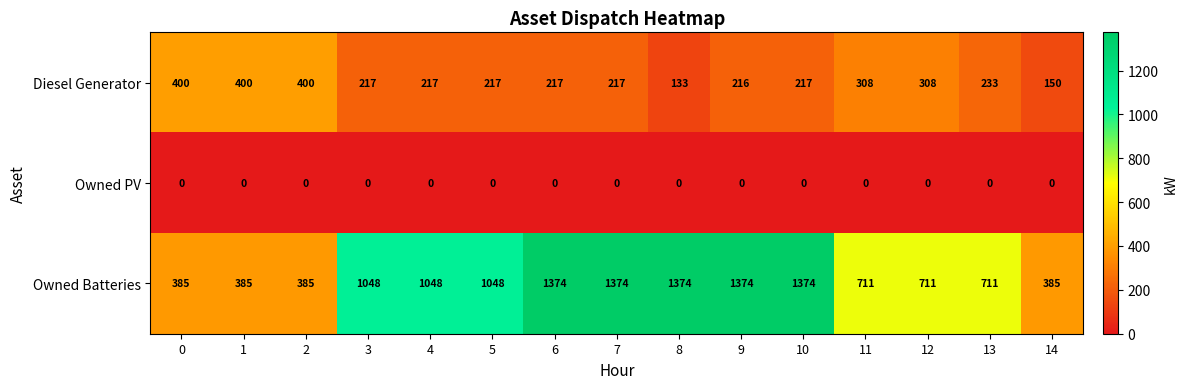

At how many categories does at least one series exceed 1290?

5